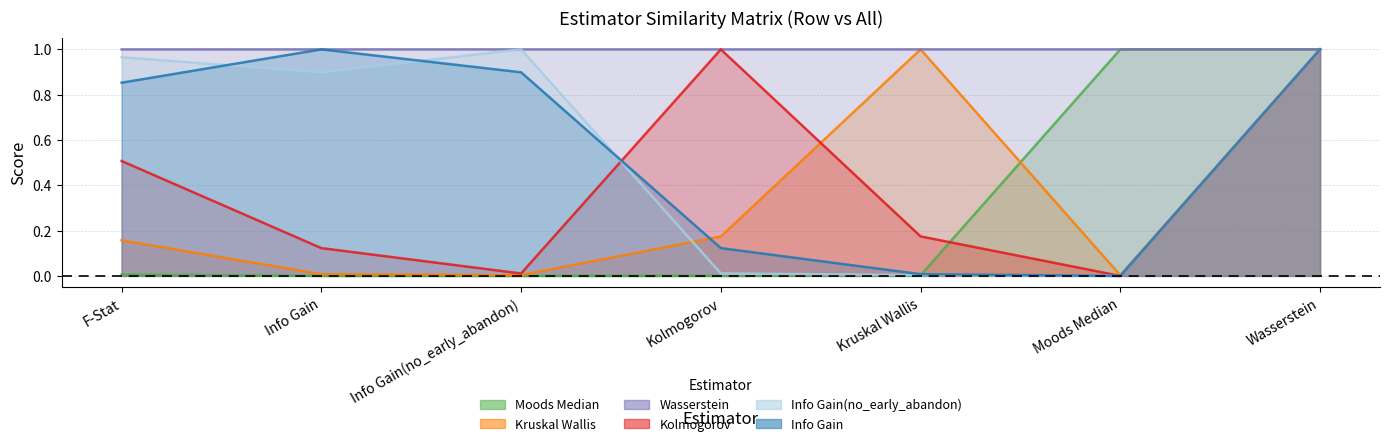

Where is Kruskal Wallis nearest to the value 0?

Moods Median